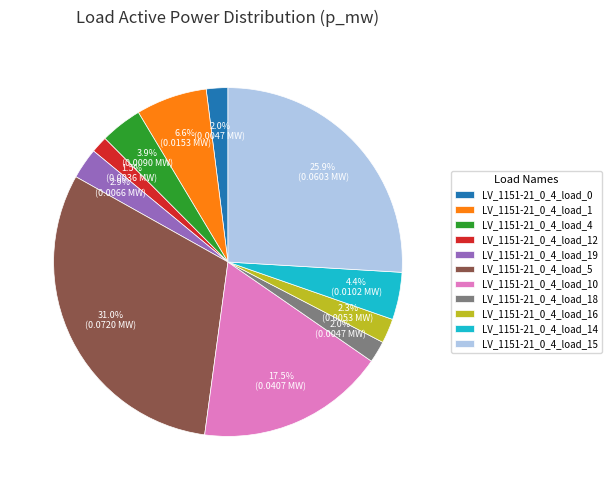

Does any single category account for the majority?

No